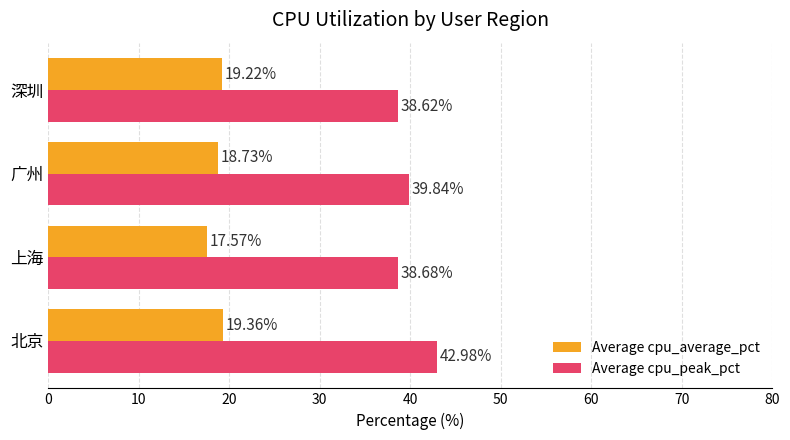

What is the sum of all Average cpu_average_pct values?

74.9